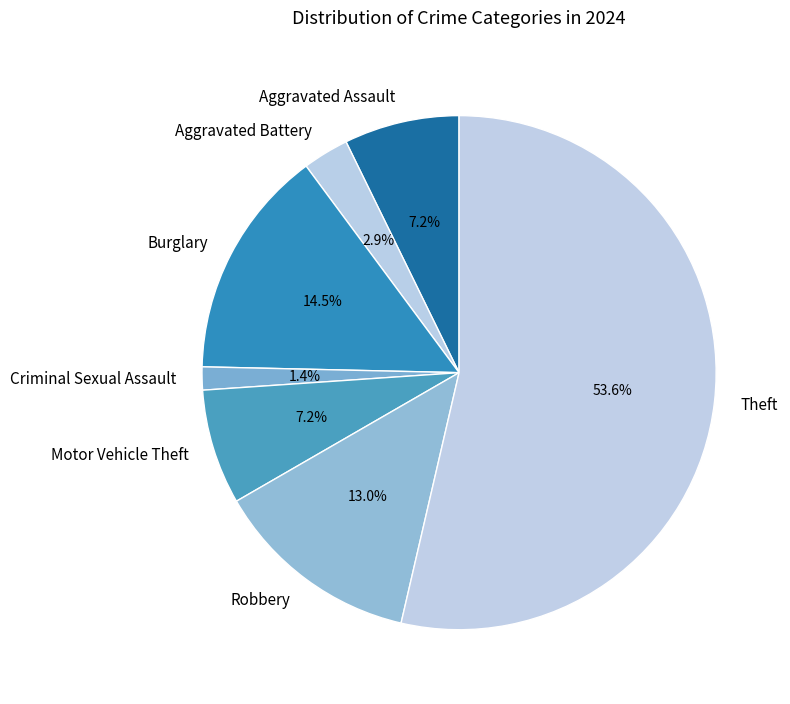

Which category has the smallest portion of the pie?

Criminal Sexual Assault